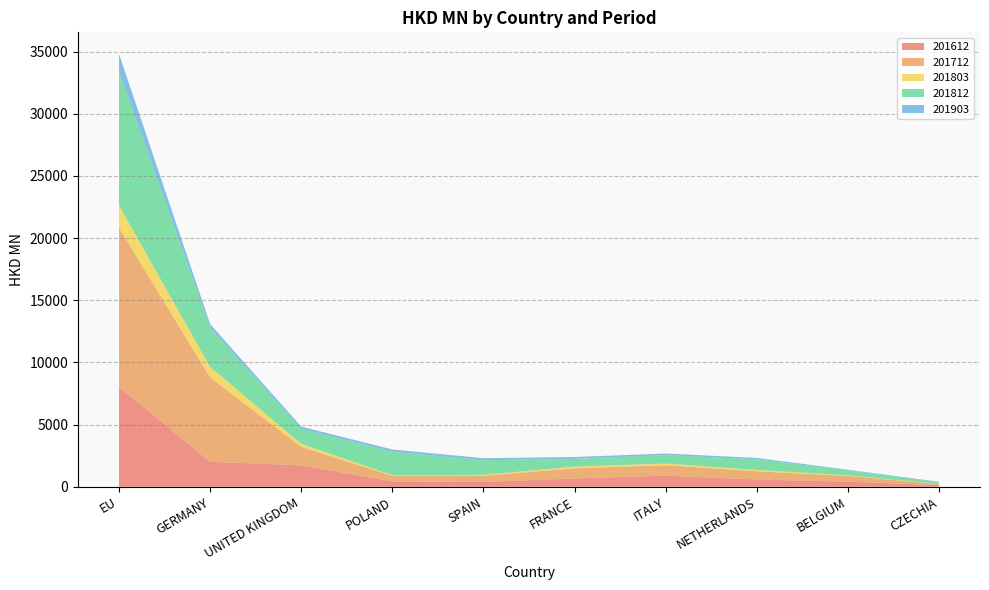

Reading right to left, list all the values displayed in this chart.

201612: 130.4	416.6	582.2	893.2	669.6	383.1	436.5	1720.8	2011.1	8026.6
201712: 84.3	458.9	664.8	840.5	810.5	506.5	431.5	1491.3	6778.0	12809.3
201803: 19.9	49.3	107.6	134.9	145.4	67.0	61.3	237.8	850.2	1790.1
201812: 123.7	399.0	851.6	683.6	625.0	1182.0	1892.1	1209.0	3148.4	10783.5
201903: 41.0	49.8	114.2	122.5	145.9	159.1	178.3	181.6	291.5	1398.4